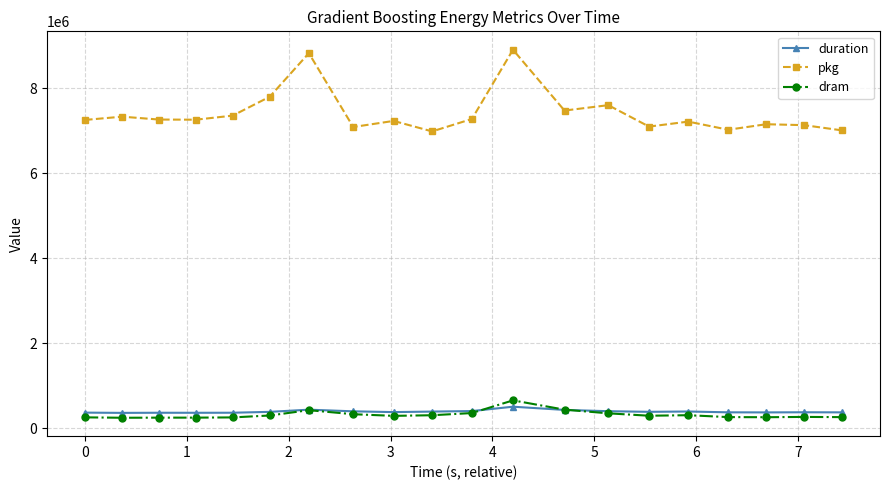

What is the value of the pkg point at the 7th from the left?

8828957.0